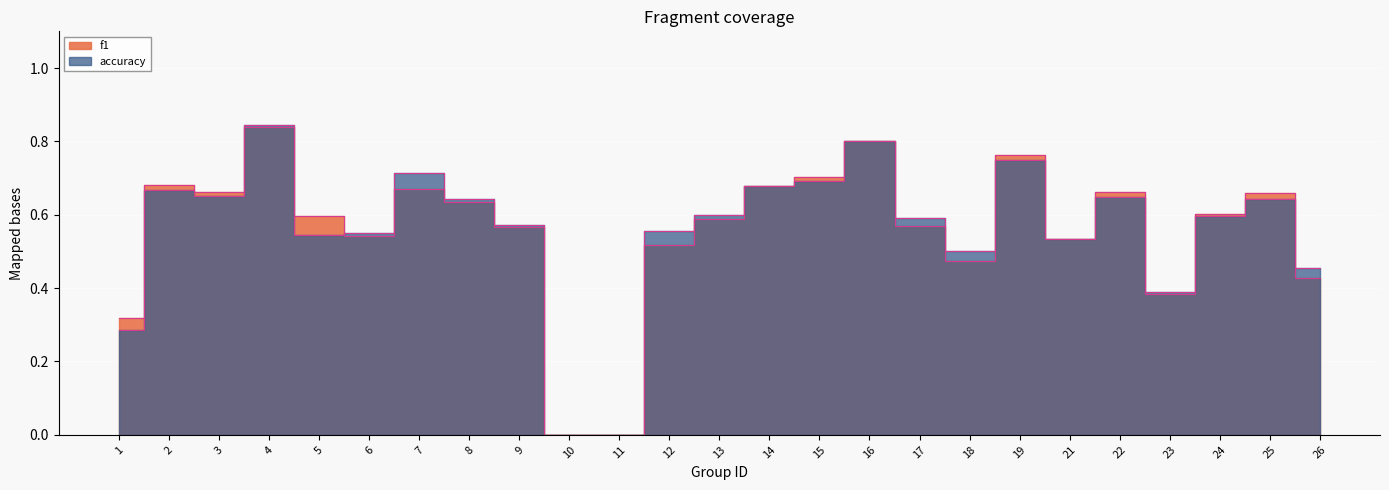

What are all the series names shown in the legend?

f1, accuracy